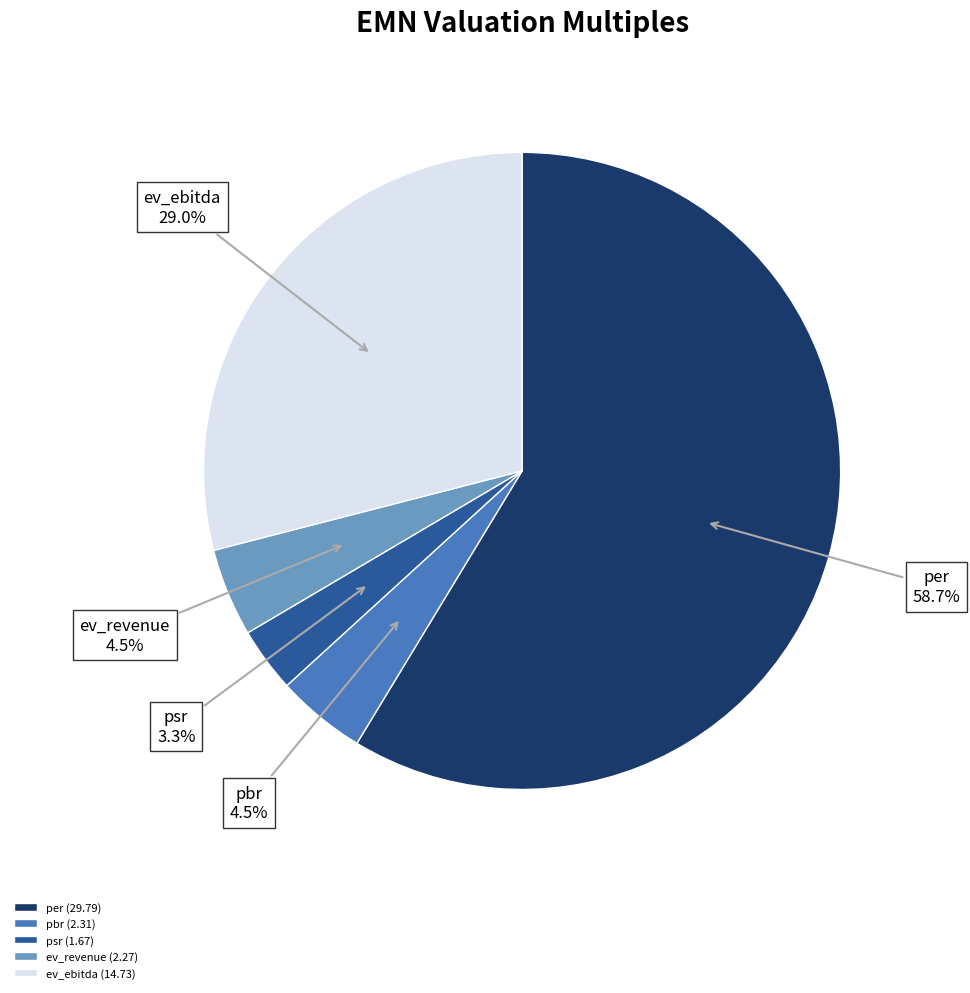

Which slice is the largest?

per